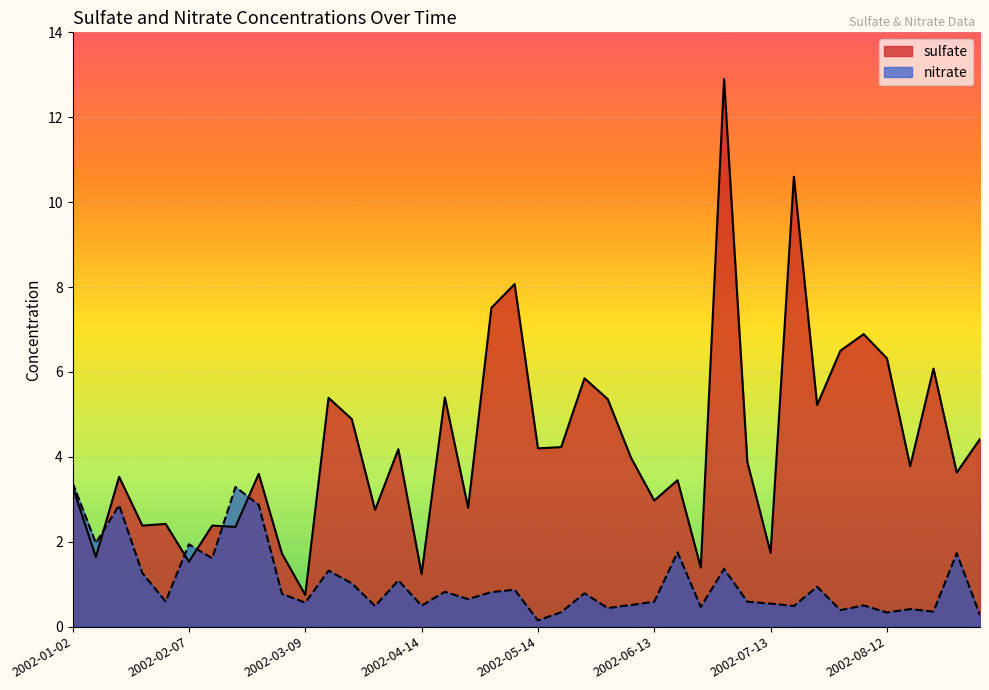

Does the chart display data point markers on the line(s)?

No